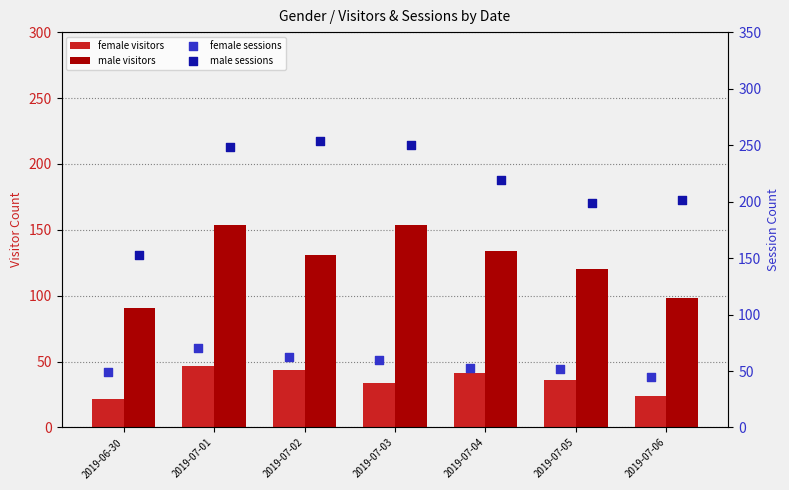

Which series has the largest Y range (max minus min)?

male sessions